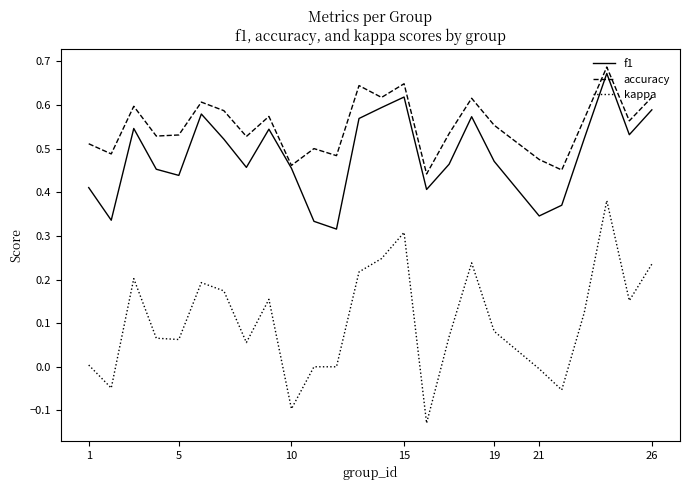

Which series has the largest total across all categories?

accuracy